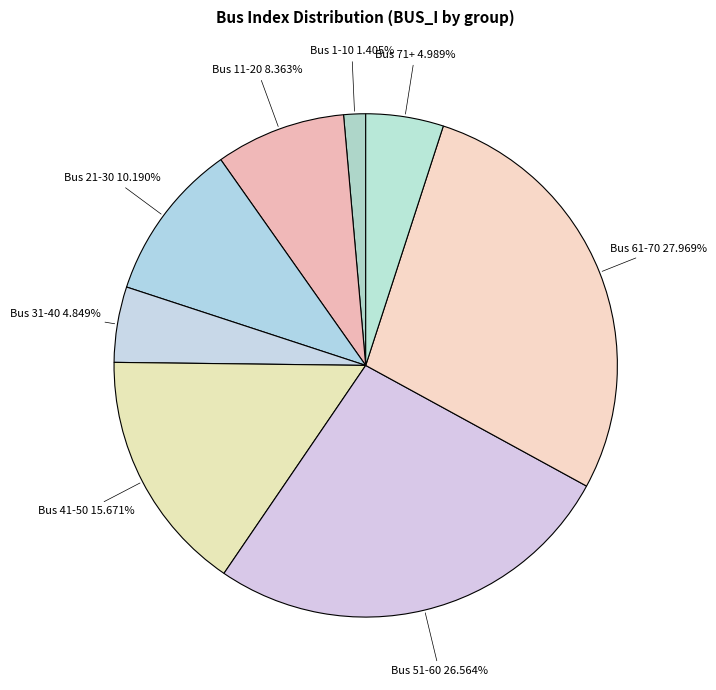

How many slices are in this pie chart?

8